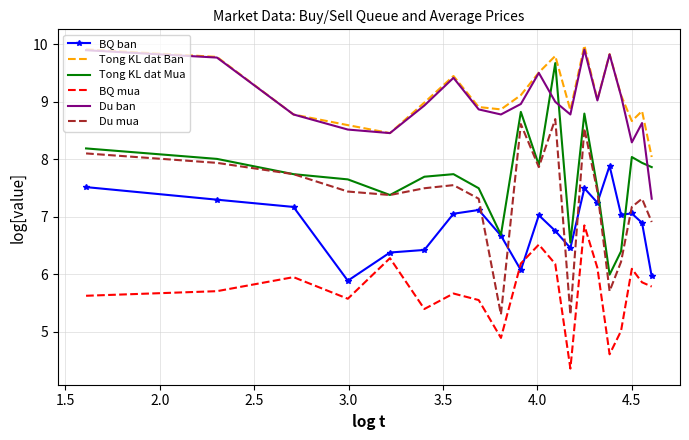

How many interior local peaks does the Du mua series have?

5